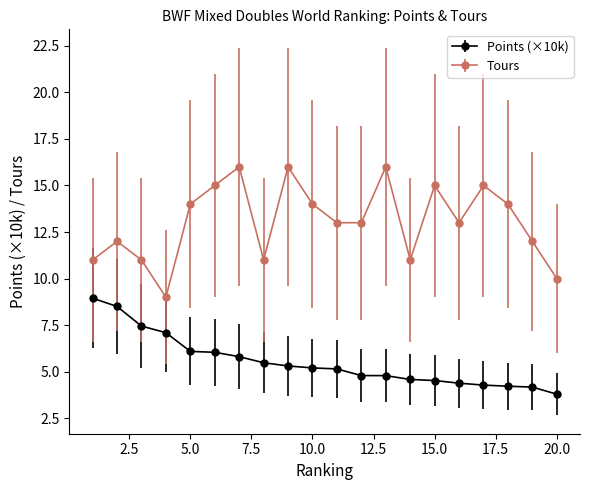

What is the value of the Tours point at the 3rd from the left?

11.0